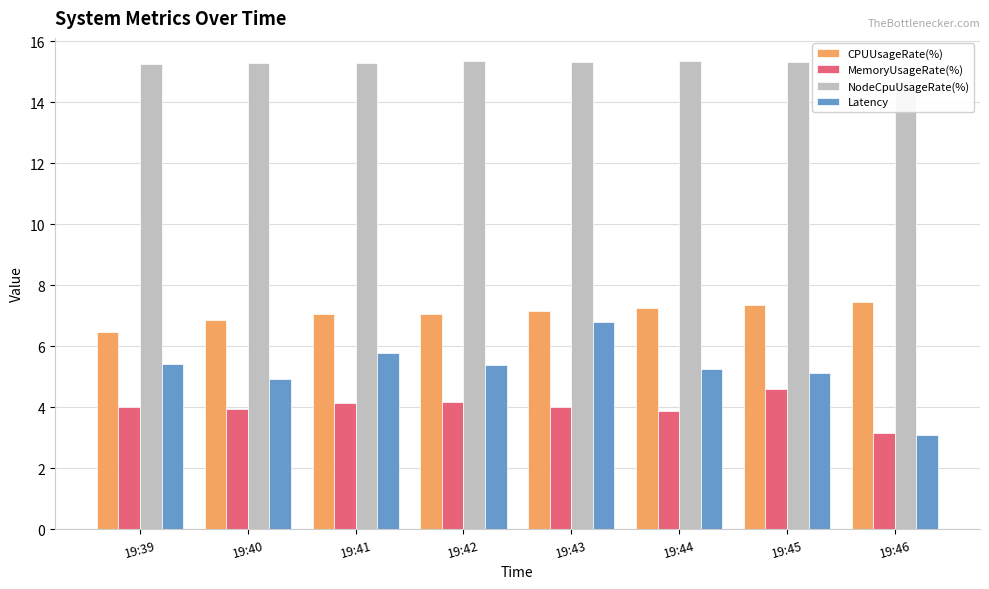

True or false: NodeCpuUsageRate(%) has a value of 15.3 at 19:40.

True